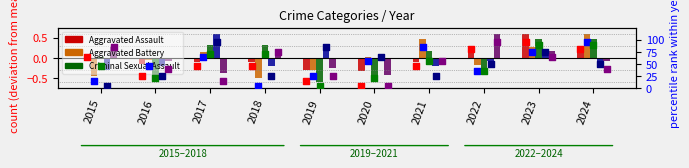

Which series has the largest Y range (max minus min)?

Aggravated Battery